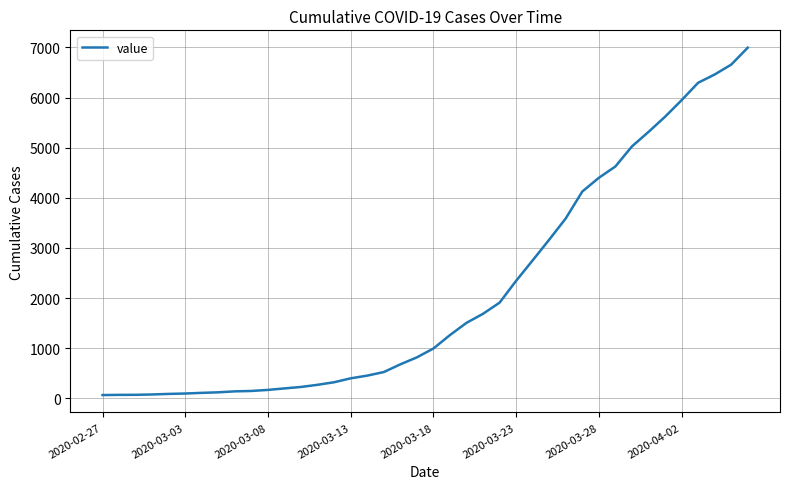

What is the smallest value displayed?

64